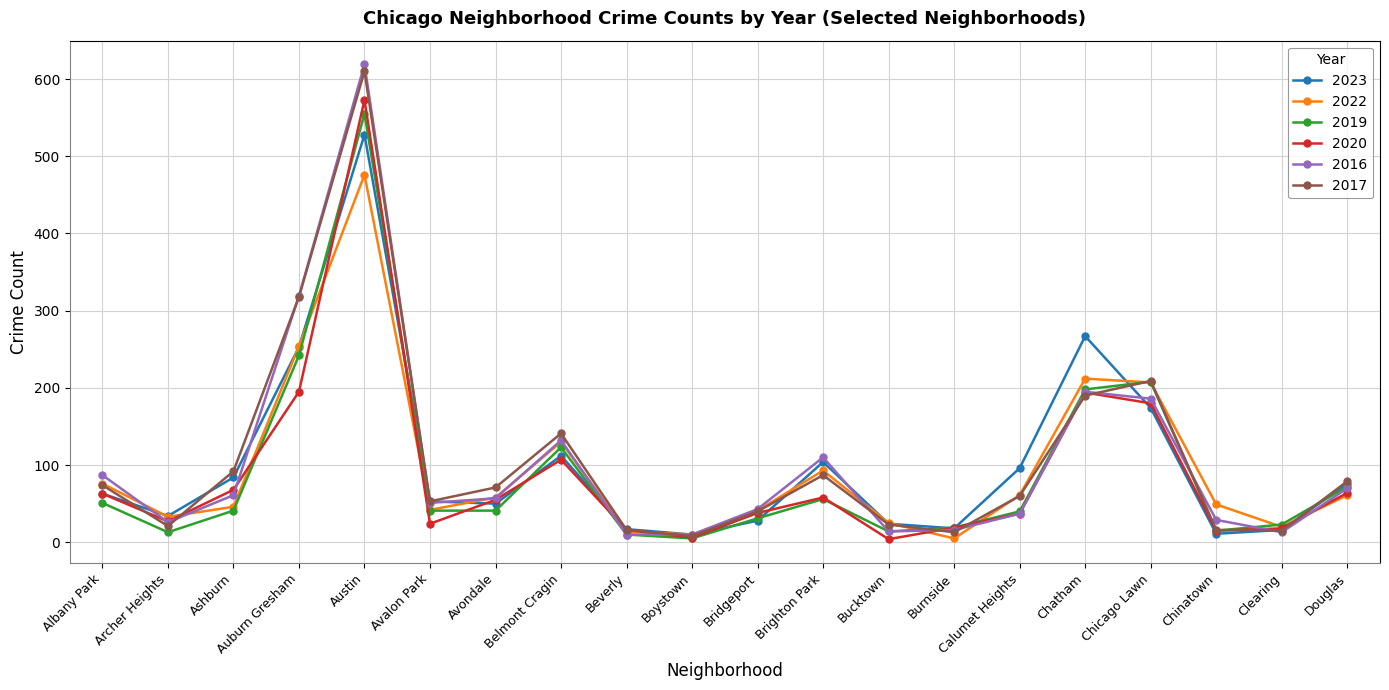

True or false: 2022 has a value of 840 at Austin.

False